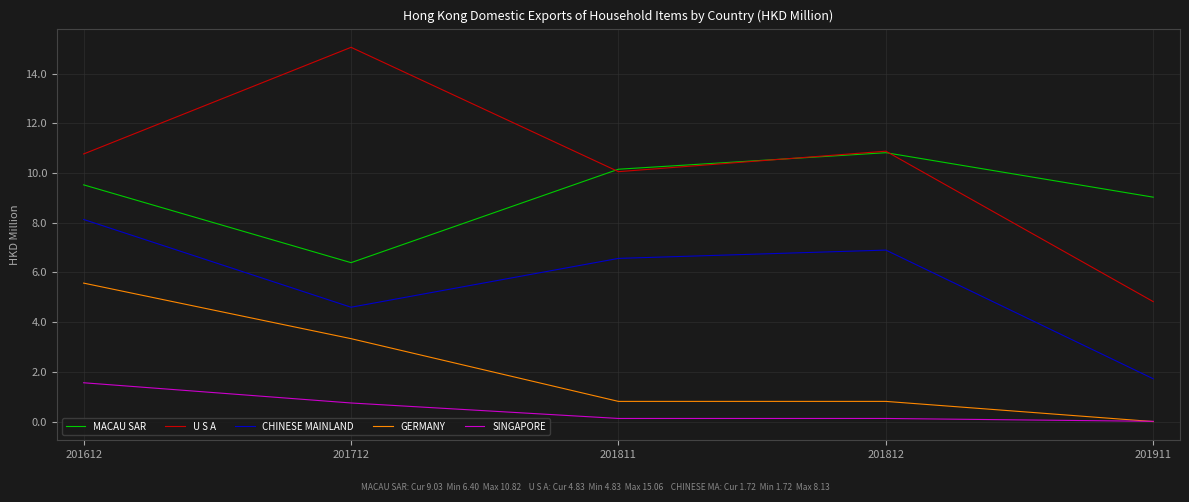

Where is CHINESE MAINLAND nearest to the value 4?

201712